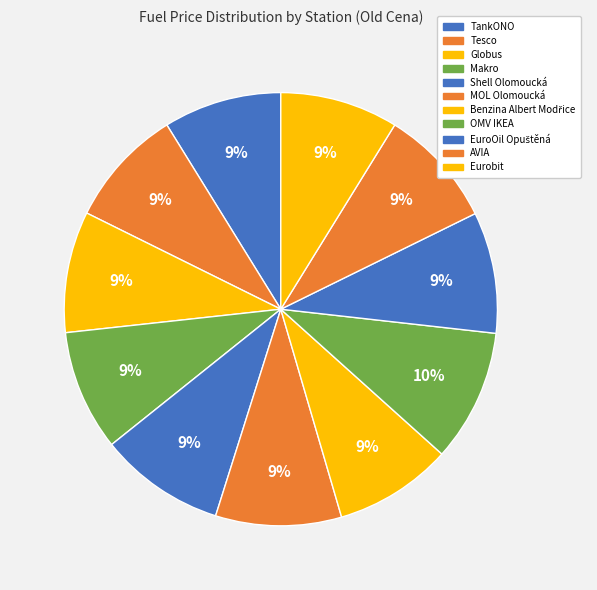

How many segments does this pie chart have?

11